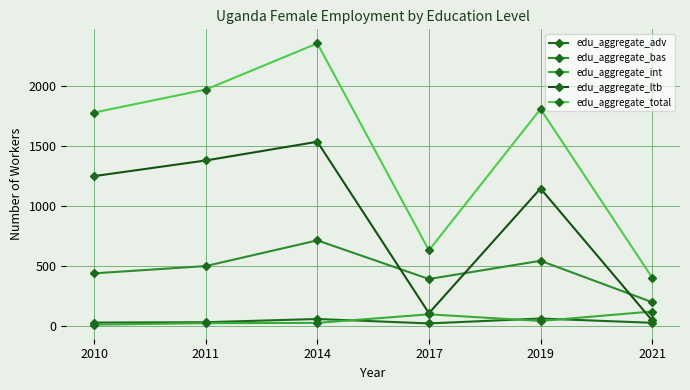

What are all the series names shown in the legend?

edu_aggregate_adv, edu_aggregate_bas, edu_aggregate_int, edu_aggregate_ltb, edu_aggregate_total